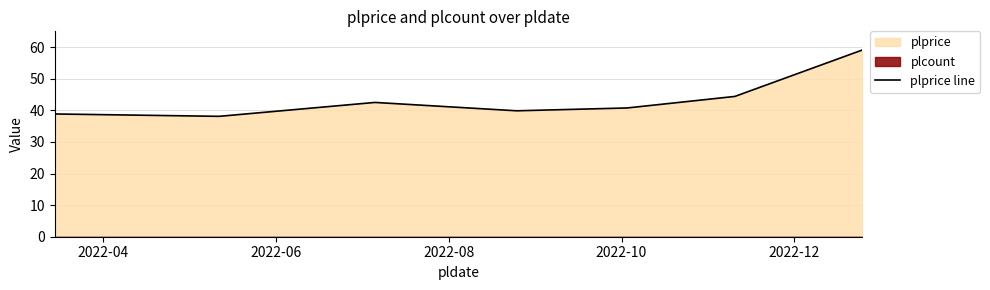

How many values exceed 40?

4